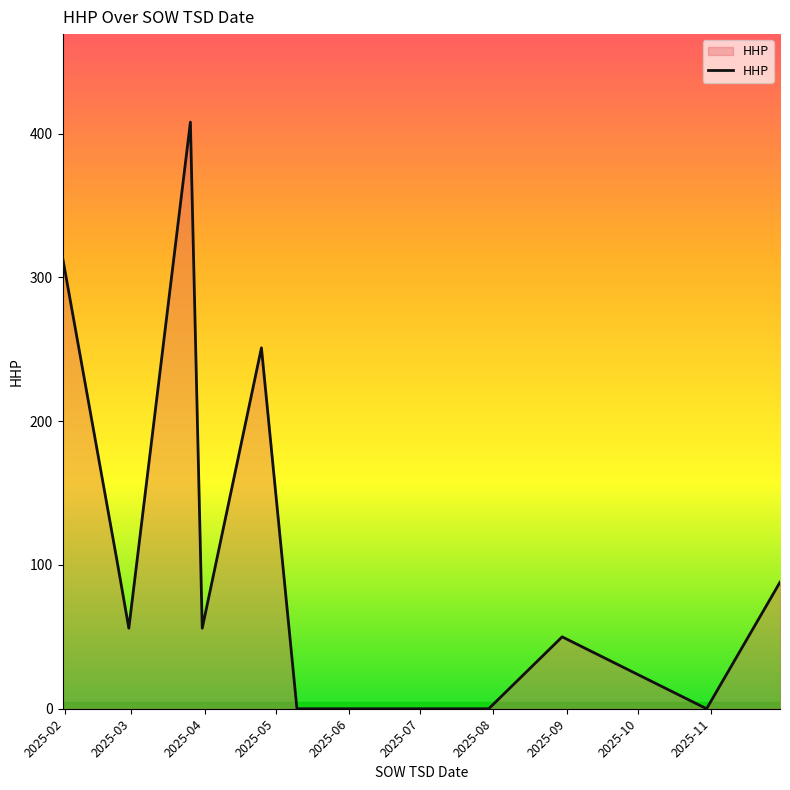

What is the difference between the maximum and minimum values?

408